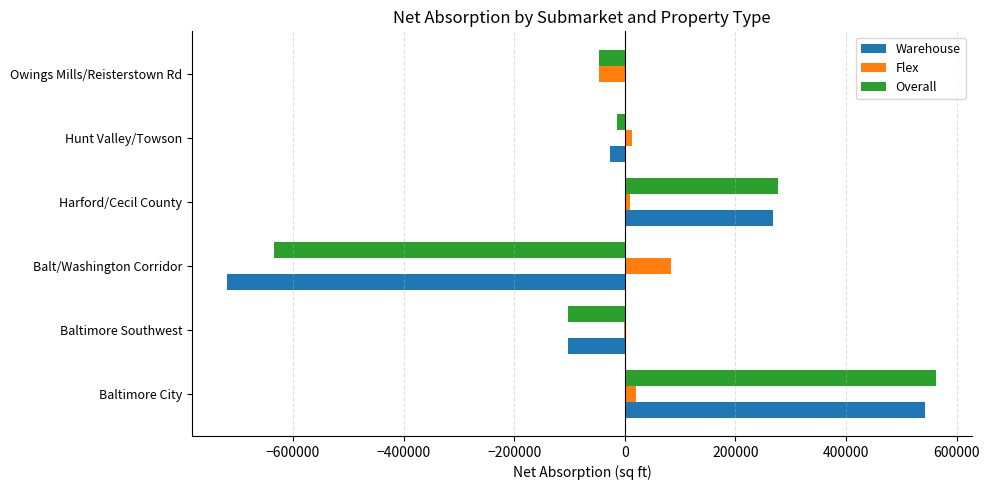

Which category has the highest value across all series?

Baltimore City